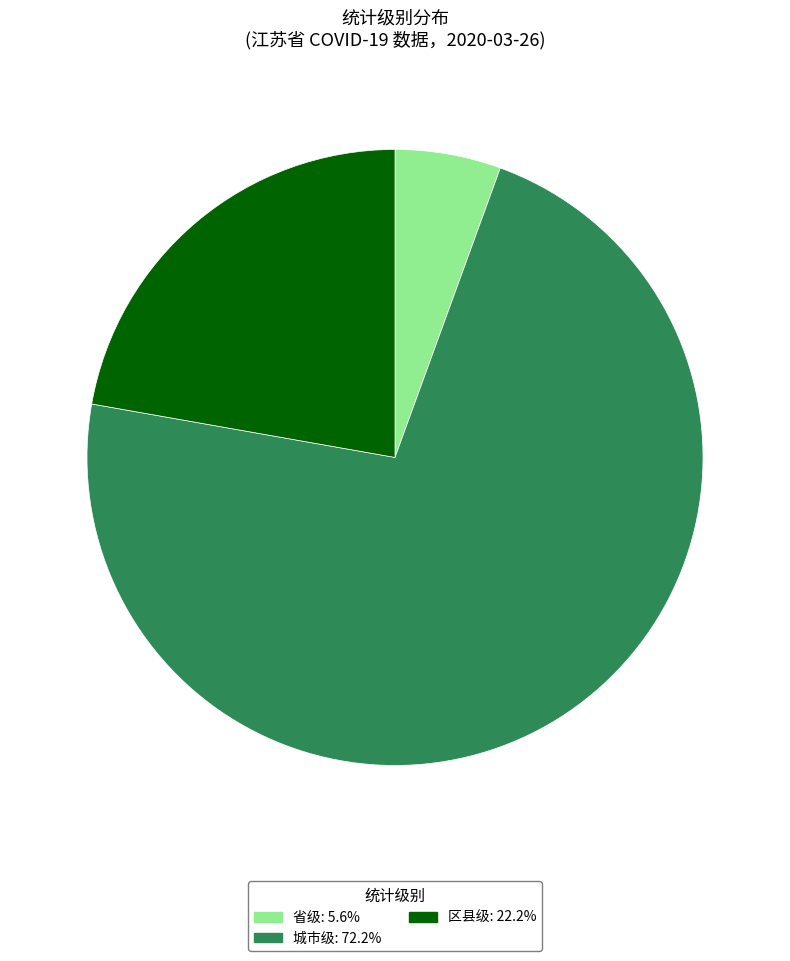

Which slice is the largest?

城市级